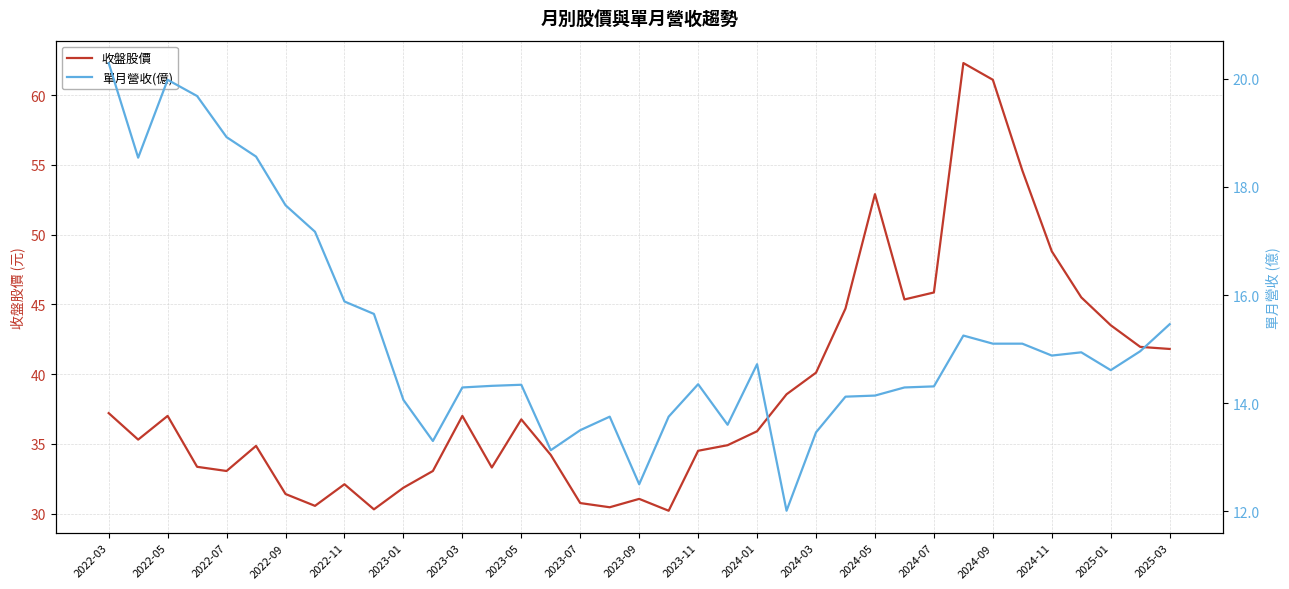

What is the maximum value for 收盤股價?

62.3